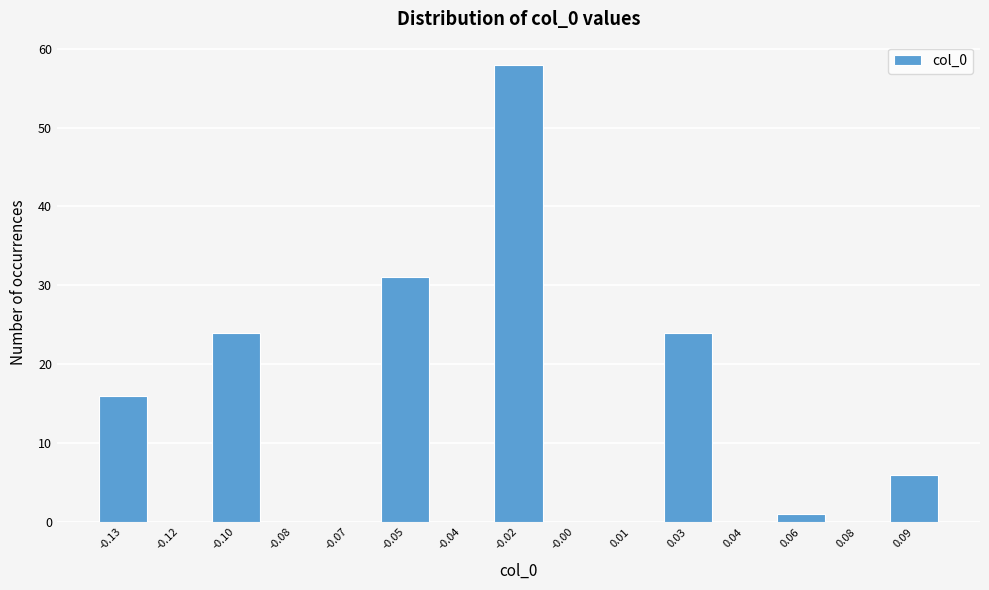

Reading right to left, list all the values displayed in this chart.

0.09=6	0.08=0	0.06=1	0.04=0	0.03=24	0.01=0	-0.00=0	-0.02=58	-0.04=0	-0.05=31	-0.07=0	-0.08=0	-0.10=24	-0.12=0	-0.13=16